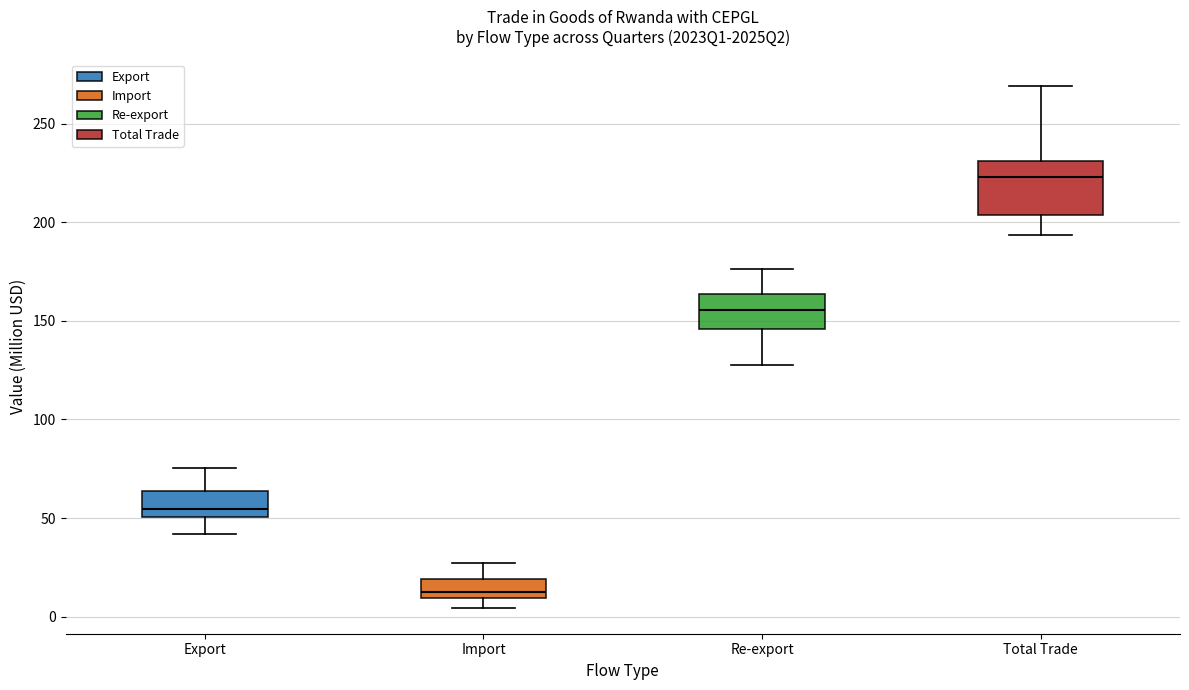

Which box's median line is the lowest?

Import